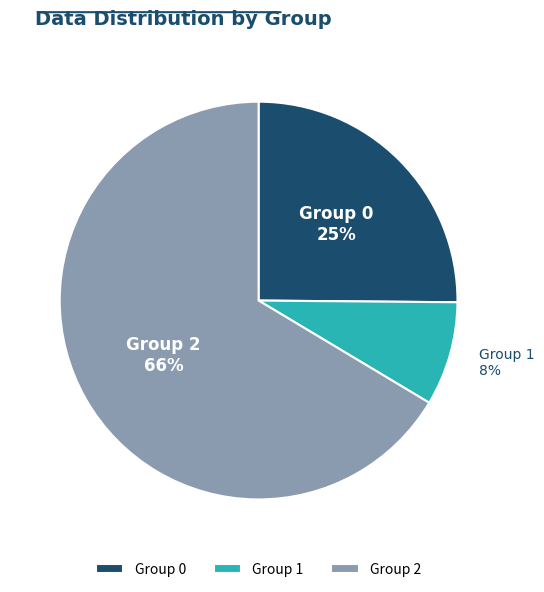

Between Group 0 and Group 2, which is larger?

Group 2